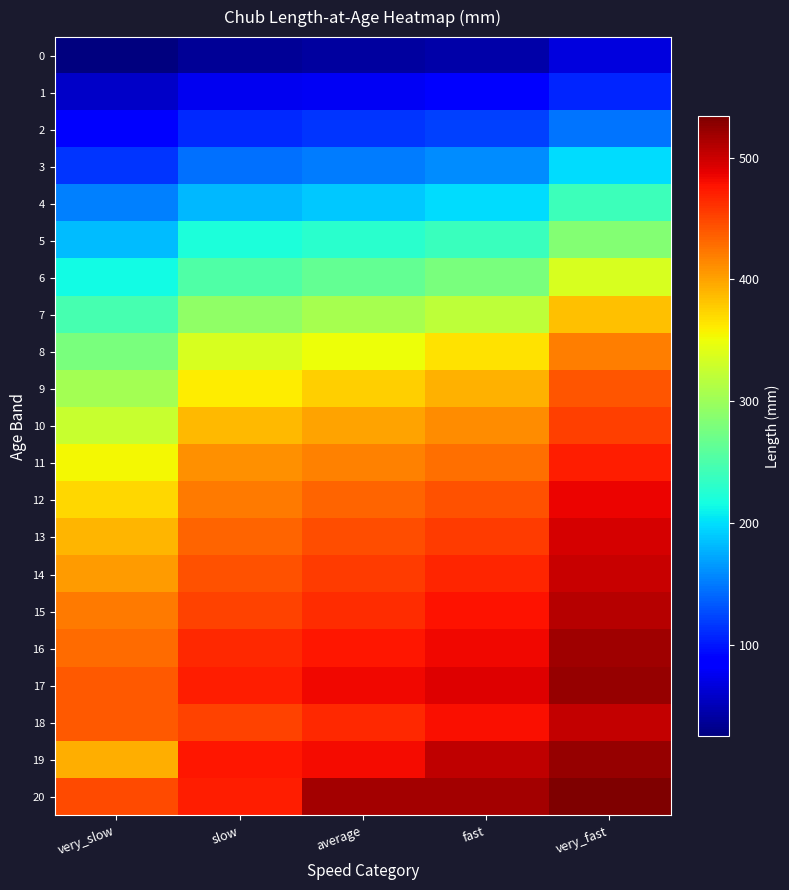

What is the total value across all series at very_slow?

6080